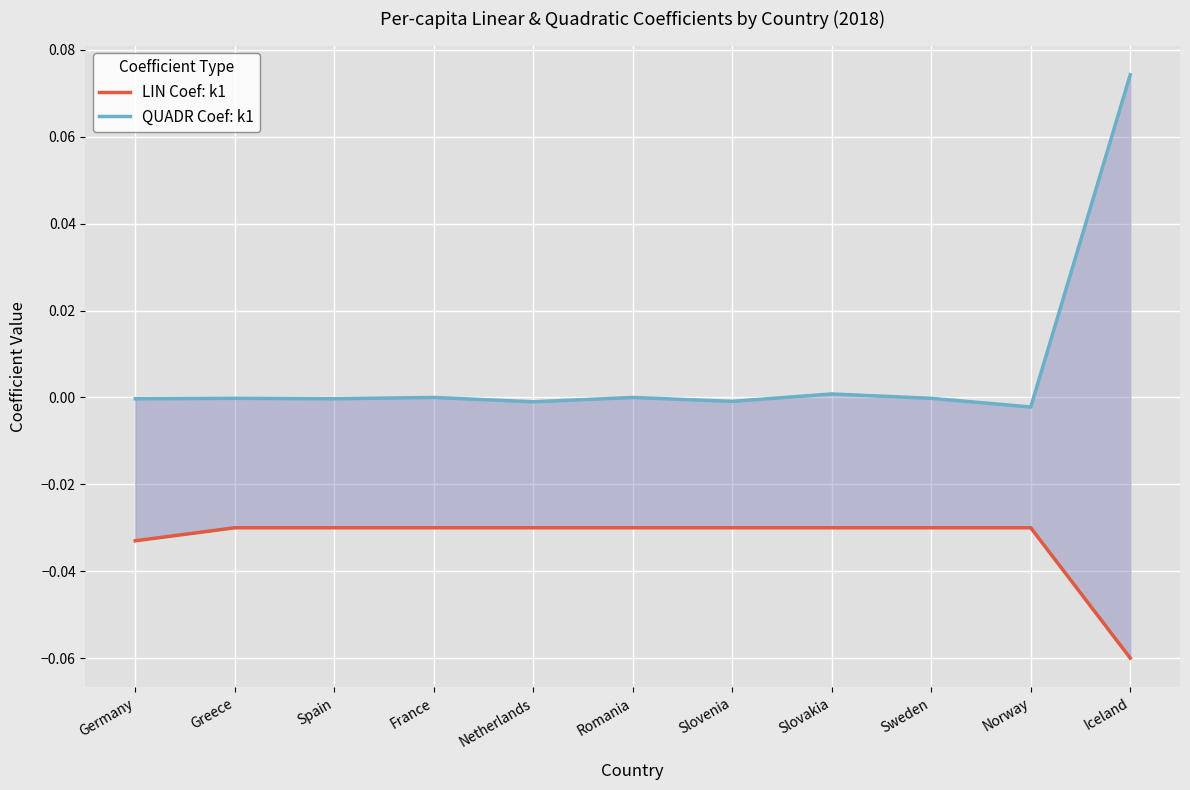

Rank the categories by LIN Coef: k1 value from highest to lowest.

Greece, Spain, France, Netherlands, Romania, Slovenia, Slovakia, Sweden, Norway, Germany, Iceland